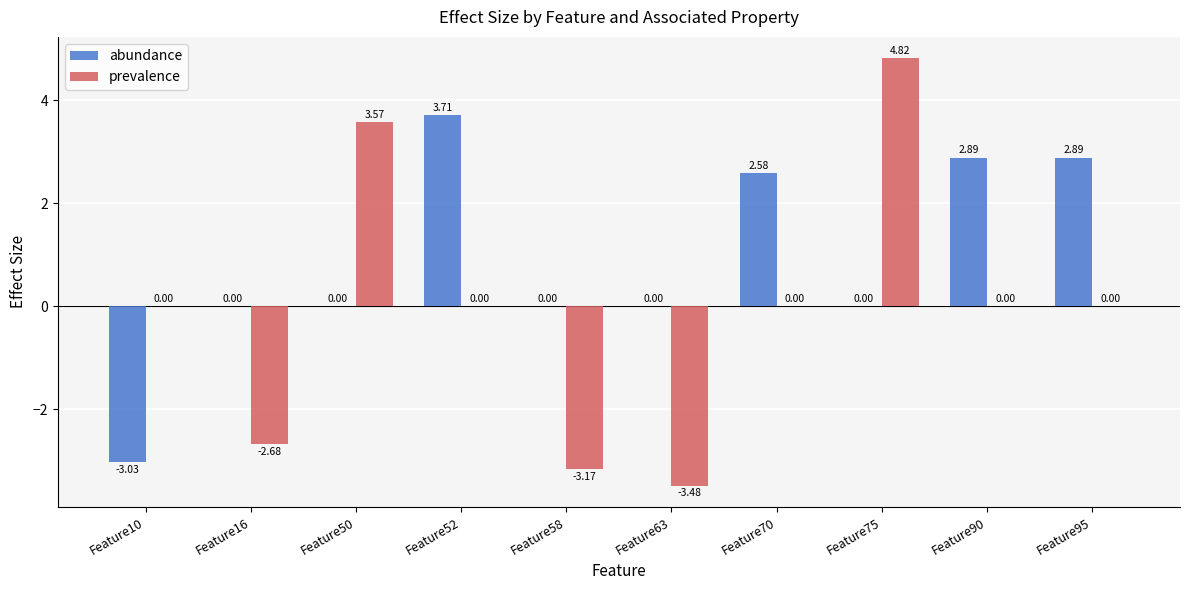

At which category does the chart reach its peak across all series?

Feature75